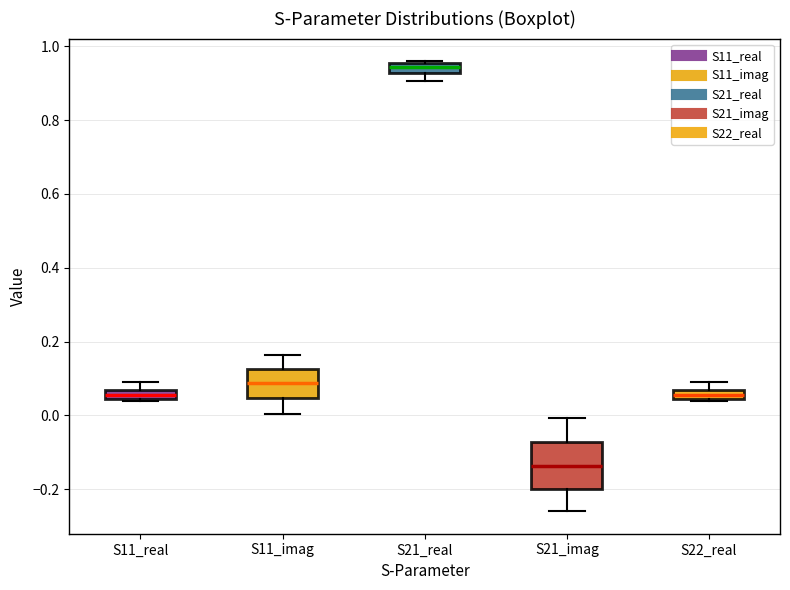

Which box's median line is the lowest?

S21_imag